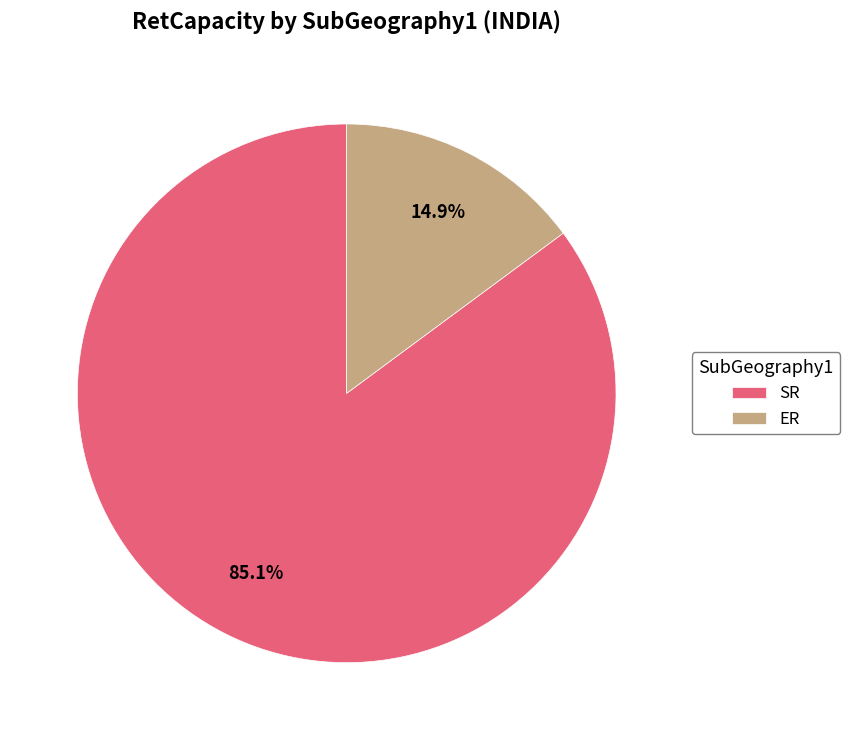

Is there any slice that represents more than half of the pie?

Yes